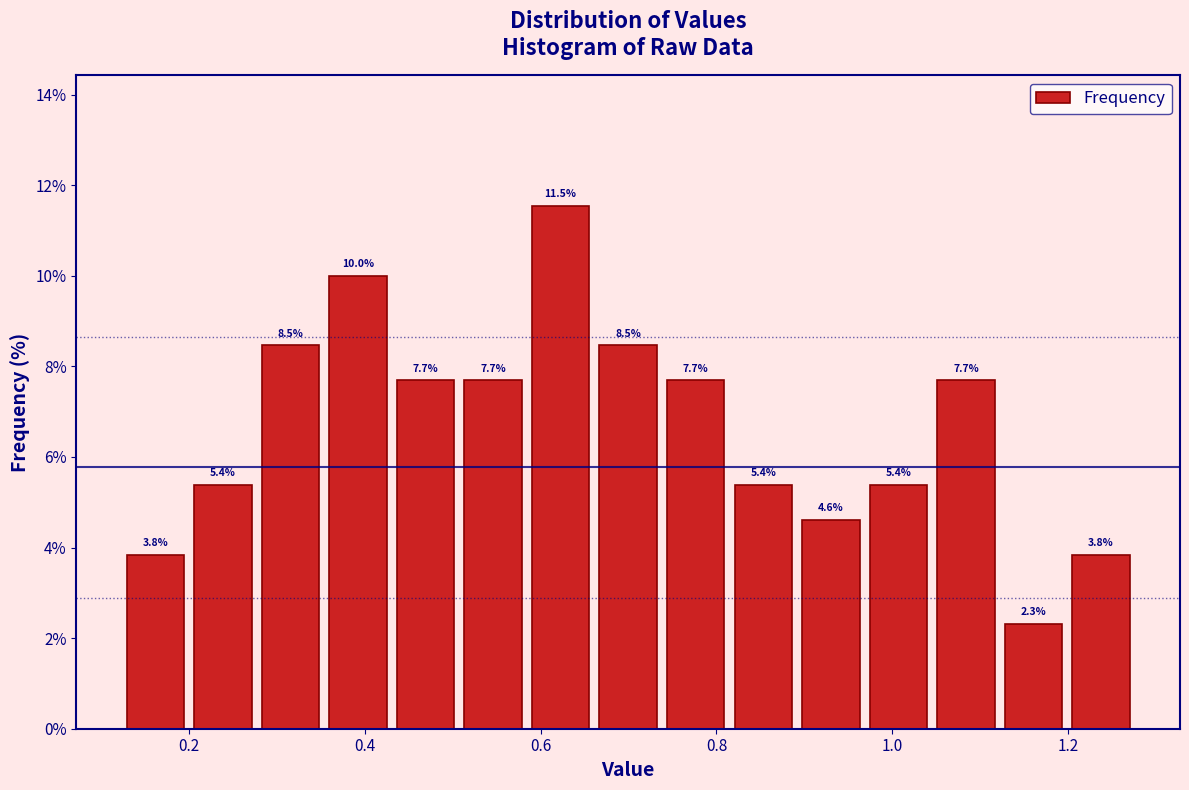

Read against the x-axis, roughly where is the centre of the tallest bar?

0.62